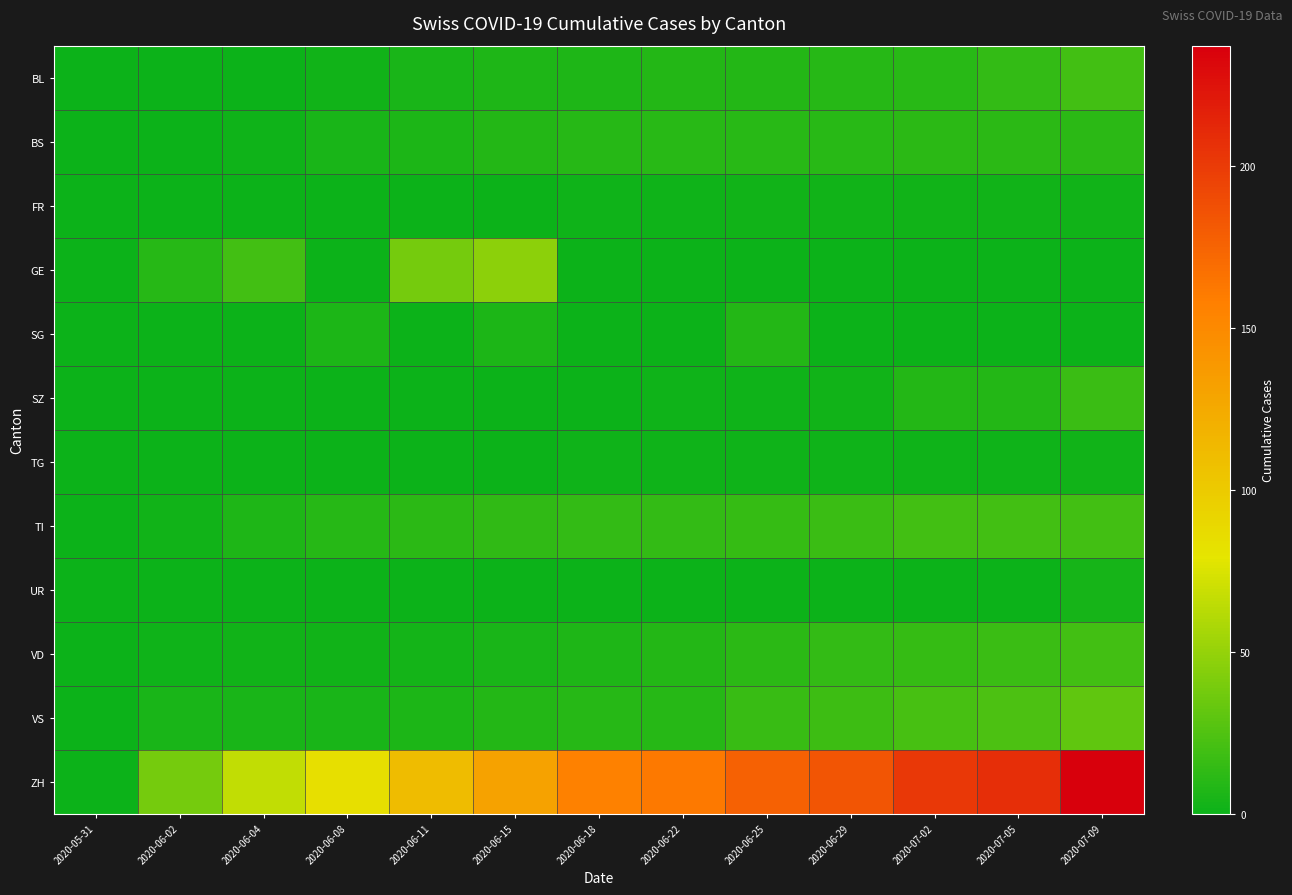

Reading right to left, what are all the values shown in this chart?

BL: 2020-07-09=20	2020-07-05=14	2020-07-02=11	2020-06-29=10	2020-06-25=9	2020-06-22=9	2020-06-18=7	2020-06-15=7	2020-06-11=5	2020-06-08=2	2020-06-04=0	2020-06-02=0	2020-05-31=0
BS: 2020-07-09=12	2020-07-05=12	2020-07-02=12	2020-06-29=11	2020-06-25=11	2020-06-22=11	2020-06-18=10	2020-06-15=9	2020-06-11=6	2020-06-08=5	2020-06-04=1	2020-06-02=0	2020-05-31=0
FR: 2020-07-09=2	2020-07-05=2	2020-07-02=2	2020-06-29=2	2020-06-25=2	2020-06-22=1	2020-06-18=1	2020-06-15=0	2020-06-11=0	2020-06-08=0	2020-06-04=0	2020-06-02=0	2020-05-31=0
GE: 2020-07-09=0	2020-07-05=0	2020-07-02=0	2020-06-29=0	2020-06-25=0	2020-06-22=0	2020-06-18=0	2020-06-15=47	2020-06-11=38	2020-06-08=0	2020-06-04=20	2020-06-02=10	2020-05-31=0
SG: 2020-07-09=0	2020-07-05=0	2020-07-02=0	2020-06-29=0	2020-06-25=9	2020-06-22=0	2020-06-18=0	2020-06-15=6	2020-06-11=0	2020-06-08=6	2020-06-04=0	2020-06-02=0	2020-05-31=0
SZ: 2020-07-09=17	2020-07-05=9	2020-07-02=9	2020-06-29=2	2020-06-25=1	2020-06-22=1	2020-06-18=0	2020-06-15=0	2020-06-11=0	2020-06-08=0	2020-06-04=0	2020-06-02=0	2020-05-31=0
TG: 2020-07-09=2	2020-07-05=1	2020-07-02=1	2020-06-29=1	2020-06-25=1	2020-06-22=1	2020-06-18=1	2020-06-15=0	2020-06-11=0	2020-06-08=0	2020-06-04=0	2020-06-02=0	2020-05-31=0
TI: 2020-07-09=20	2020-07-05=20	2020-07-02=20	2020-06-29=17	2020-06-25=15	2020-06-22=14	2020-06-18=14	2020-06-15=13	2020-06-11=12	2020-06-08=10	2020-06-04=7	2020-06-02=2	2020-05-31=0
UR: 2020-07-09=4	2020-07-05=0	2020-07-02=0	2020-06-29=0	2020-06-25=0	2020-06-22=0	2020-06-18=0	2020-06-15=0	2020-06-11=0	2020-06-08=0	2020-06-04=0	2020-06-02=0	2020-05-31=0
VD: 2020-07-09=20	2020-07-05=17	2020-07-02=15	2020-06-29=14	2020-06-25=12	2020-06-22=9	2020-06-18=7	2020-06-15=5	2020-06-11=3	2020-06-08=2	2020-06-04=2	2020-06-02=1	2020-05-31=0
VS: 2020-07-09=31	2020-07-05=24	2020-07-02=22	2020-06-29=18	2020-06-25=16	2020-06-22=10	2020-06-18=10	2020-06-15=9	2020-06-11=6	2020-06-08=5	2020-06-04=5	2020-06-02=5	2020-05-31=0
ZH: 2020-07-09=237	2020-07-05=208	2020-07-02=201	2020-06-29=184	2020-06-25=176	2020-06-22=162	2020-06-18=156	2020-06-15=131	2020-06-11=111	2020-06-08=84	2020-06-04=66	2020-06-02=38	2020-05-31=0